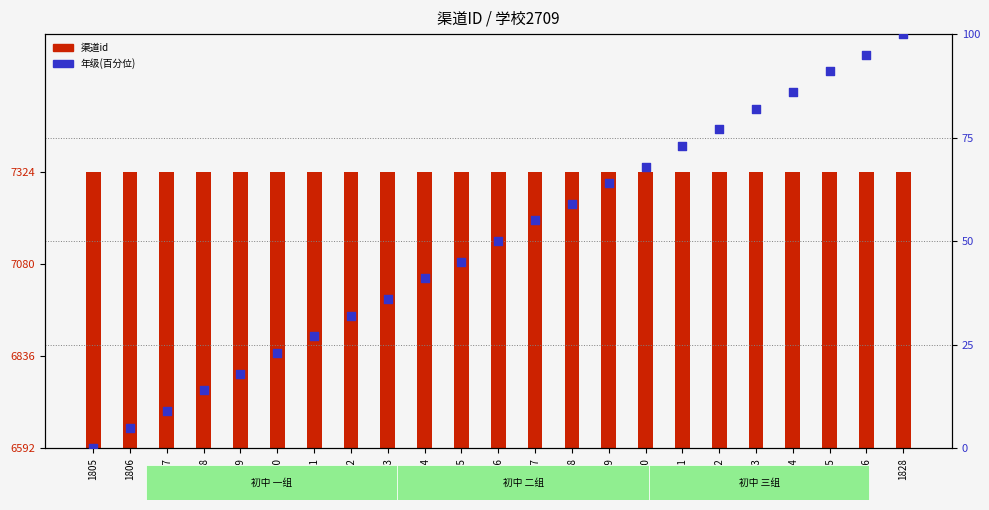

What is the total value across all series at 1826?

7419.3